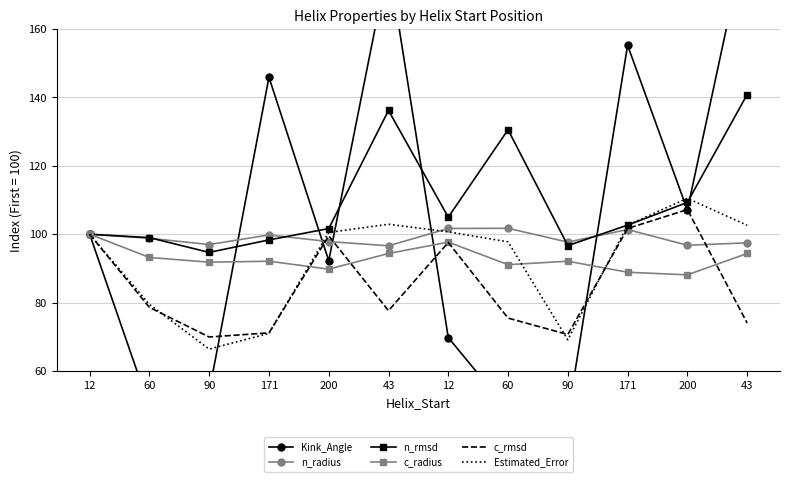

After their last crossing, which series has the higher values: c_rmsd or Kink_Angle?

Kink_Angle